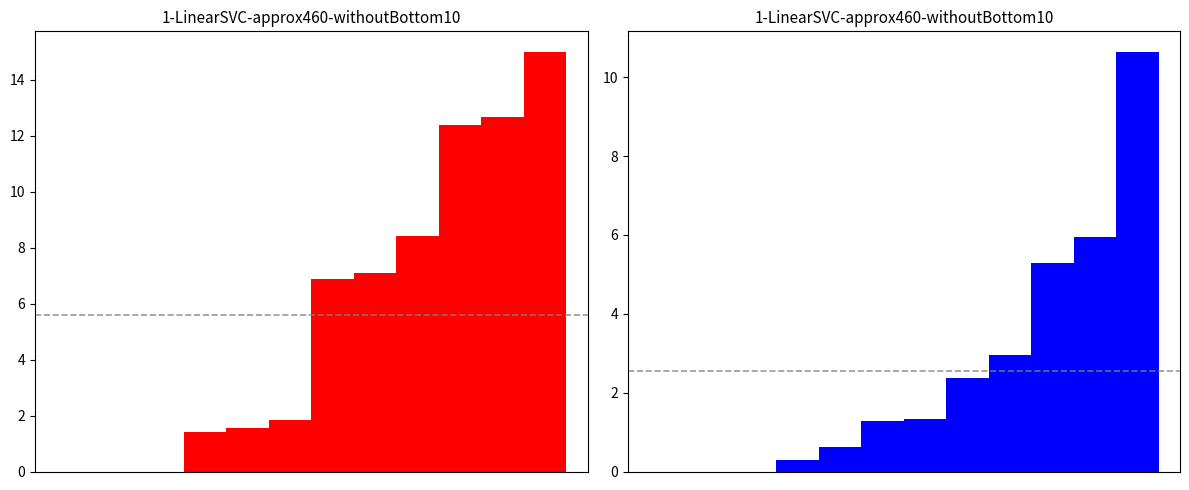

Reading left to right, extract all data points from this chart.

xe134/xe136/cs133: 0.0	0.0	0.0	1.4	1.5	1.8	6.9	7.1	8.4	12.4	12.7	15.0
cs135/xe131/kr86: 0.0	0.0	0.0	0.3	0.6	1.3	1.3	2.4	3.0	5.3	6.0	10.6